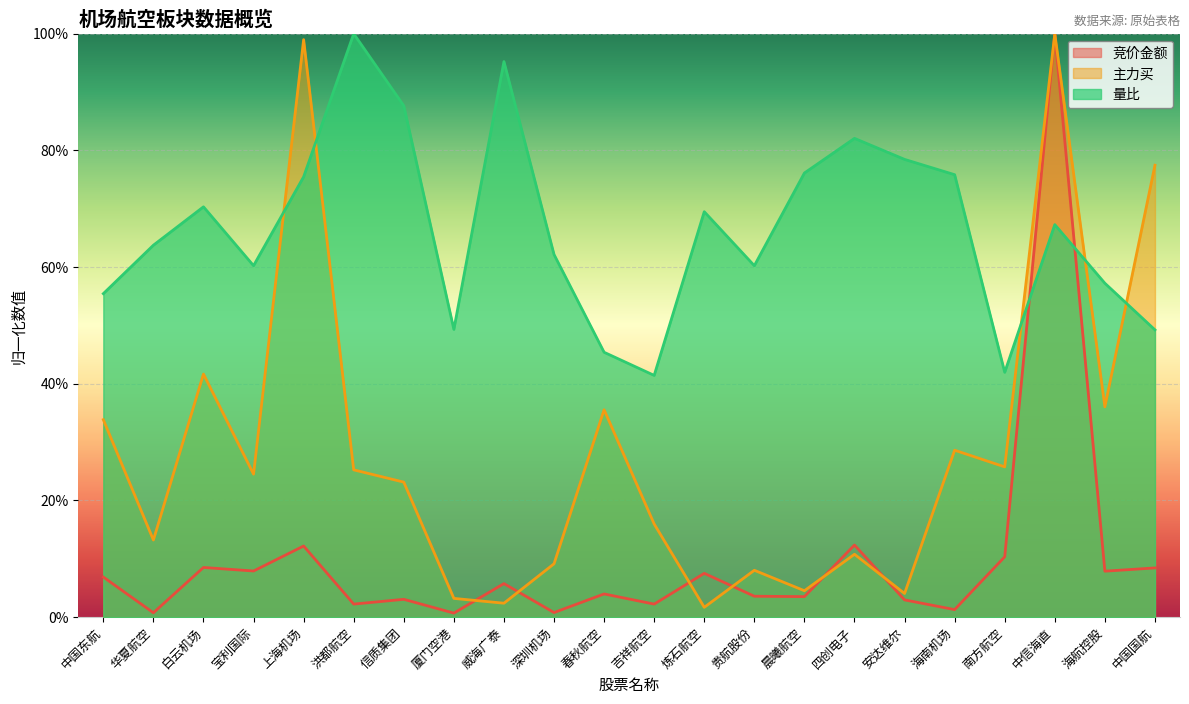

Which series has the widest spread of values?

竞价金额